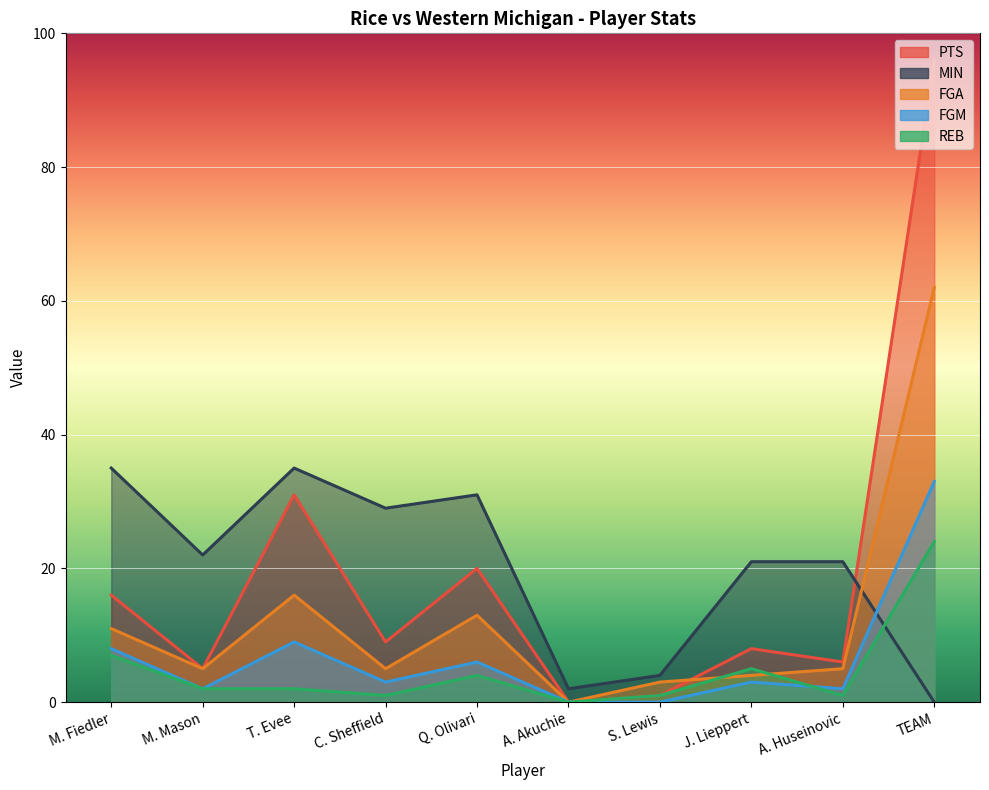

How many intersections are there between MIN and FGM?

1